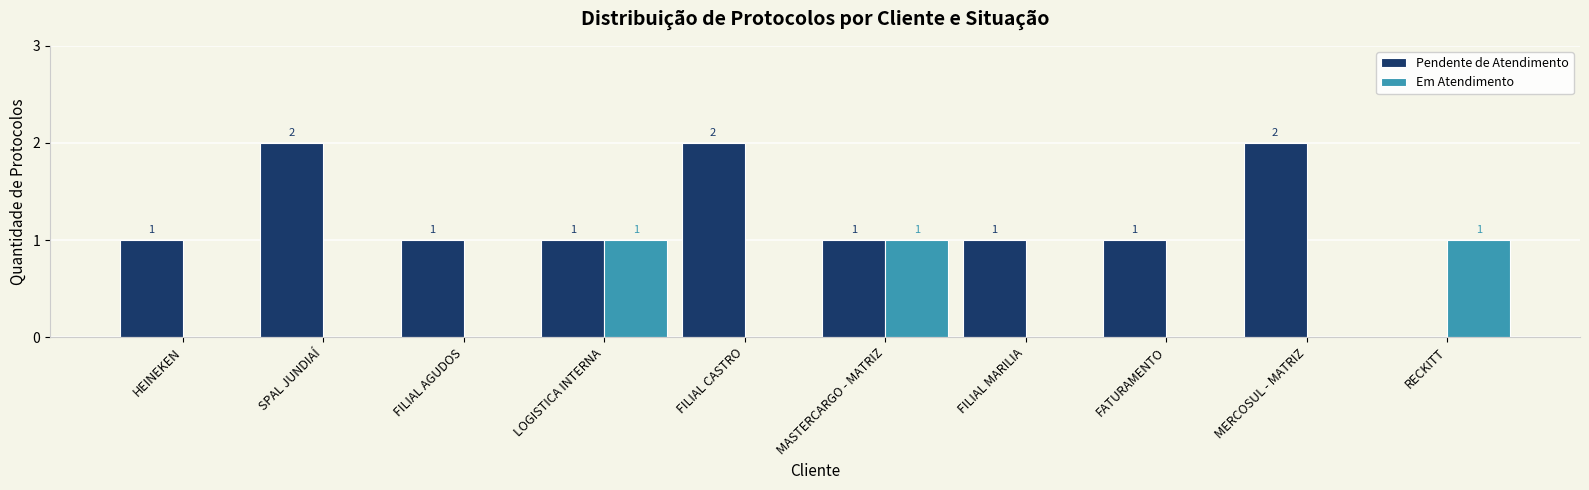

Does the chart contain stacked bars?

No